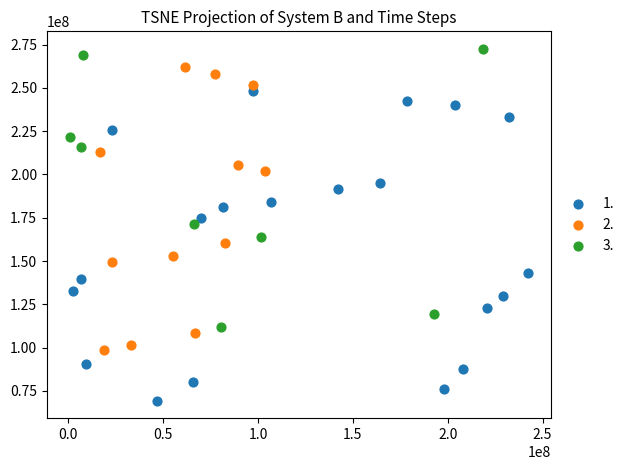

Which series reaches the maximum Y coordinate?

3.